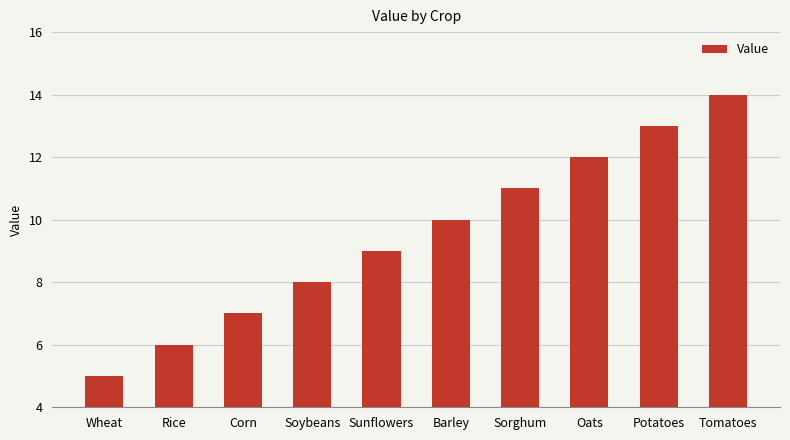

Read the value at Soybeans.

8